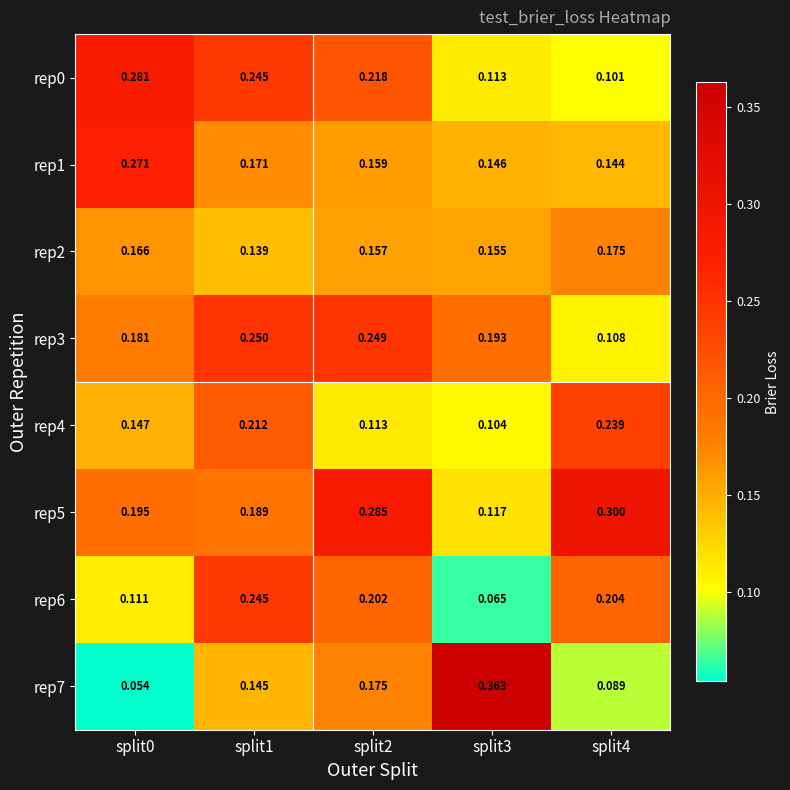

Is the value of rep6 at split1 greater than the value of rep3 at split1?

No